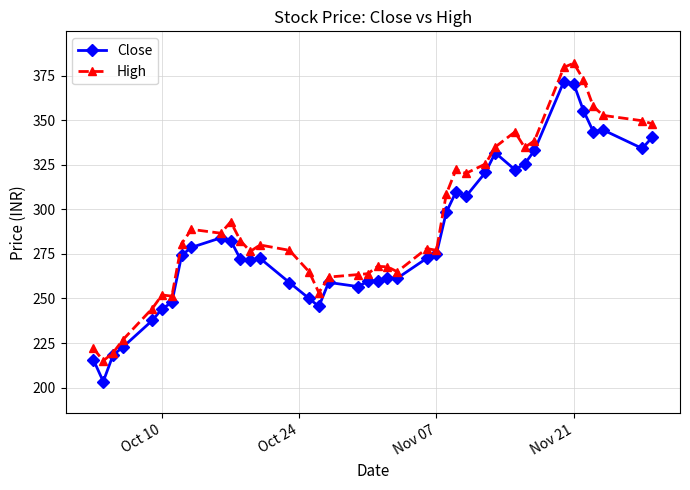

How many distinct data groups are displayed?

2